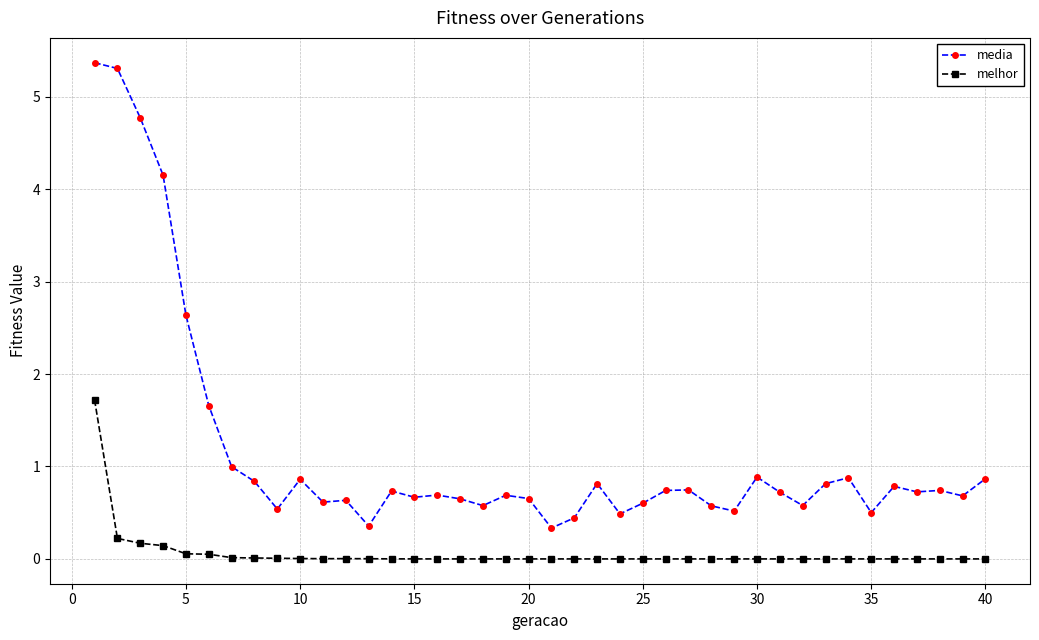

Which series has the largest total across all categories?

media